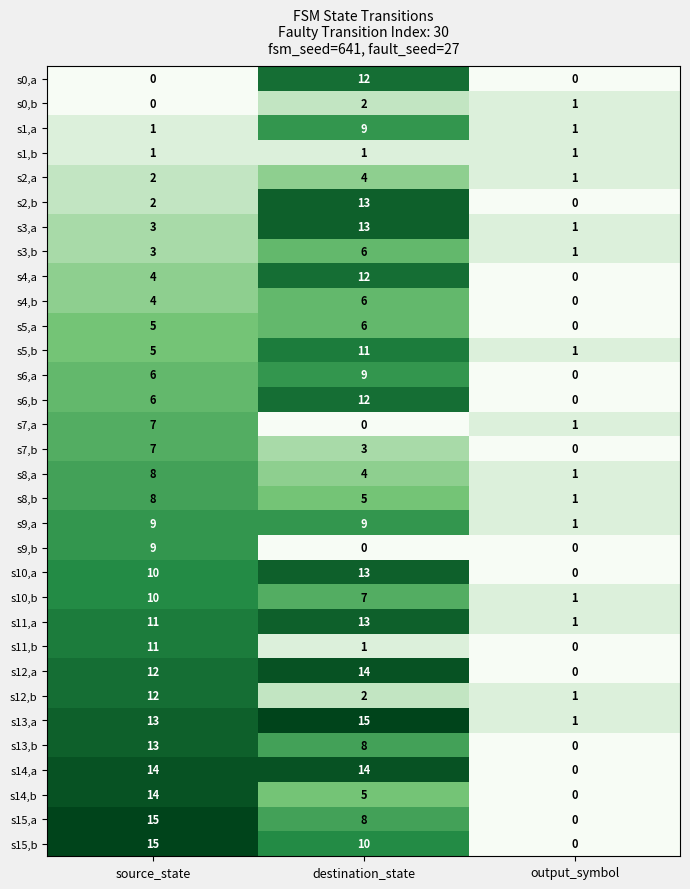

The s3,b series shows 1 at source_state. True or false?

False